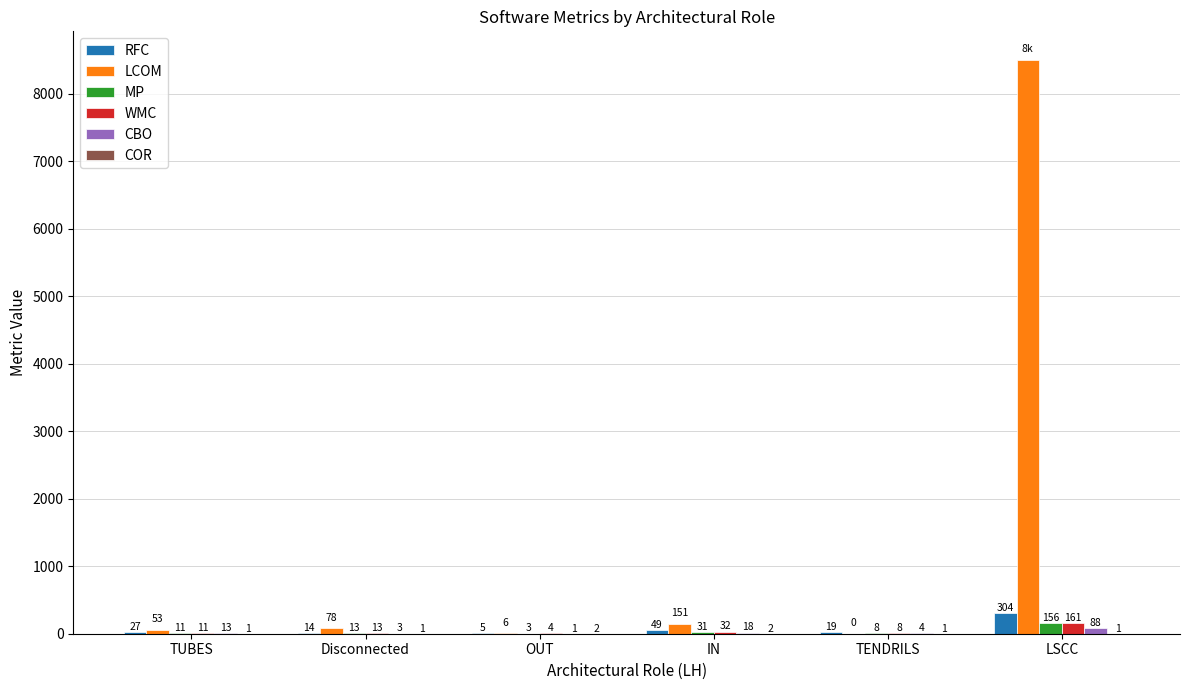

Is it true that LCOM equals 151 at IN?

True